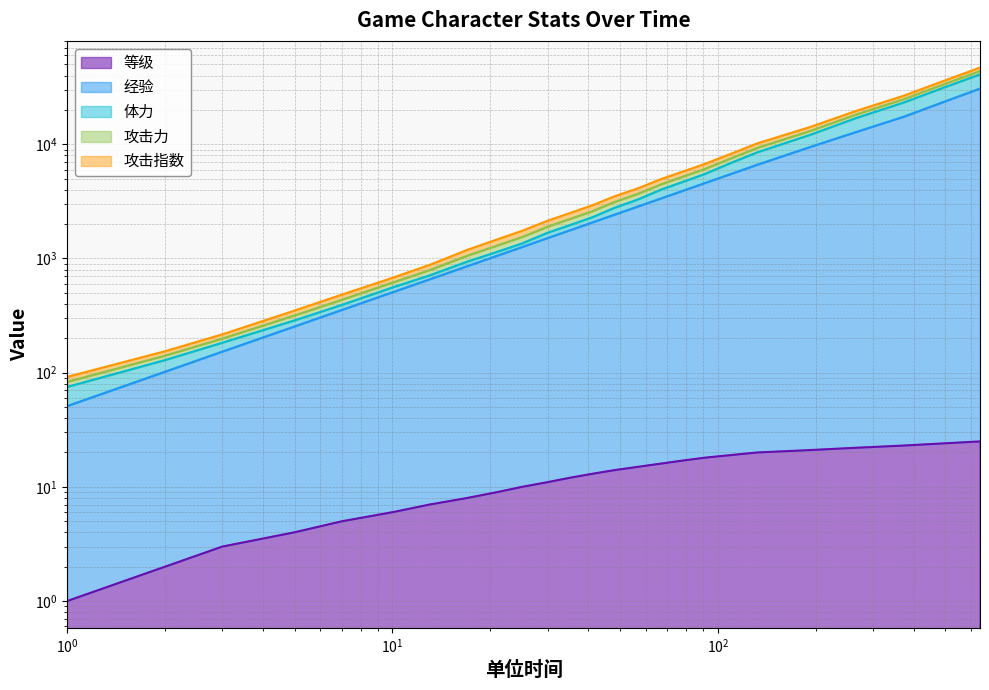

At how many categories does at least one series exceed 26352?

3